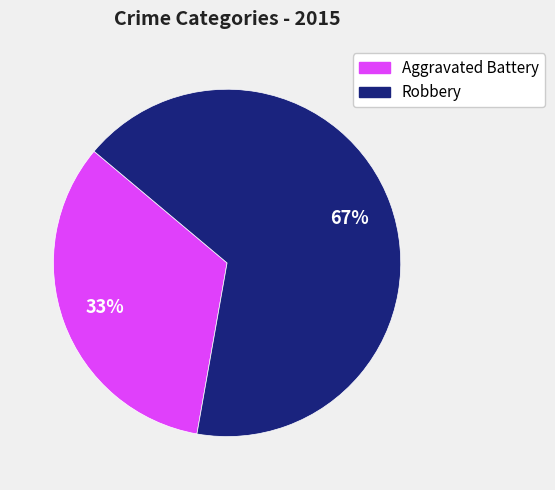

Is it true that Robbery is 43% of the pie?

False